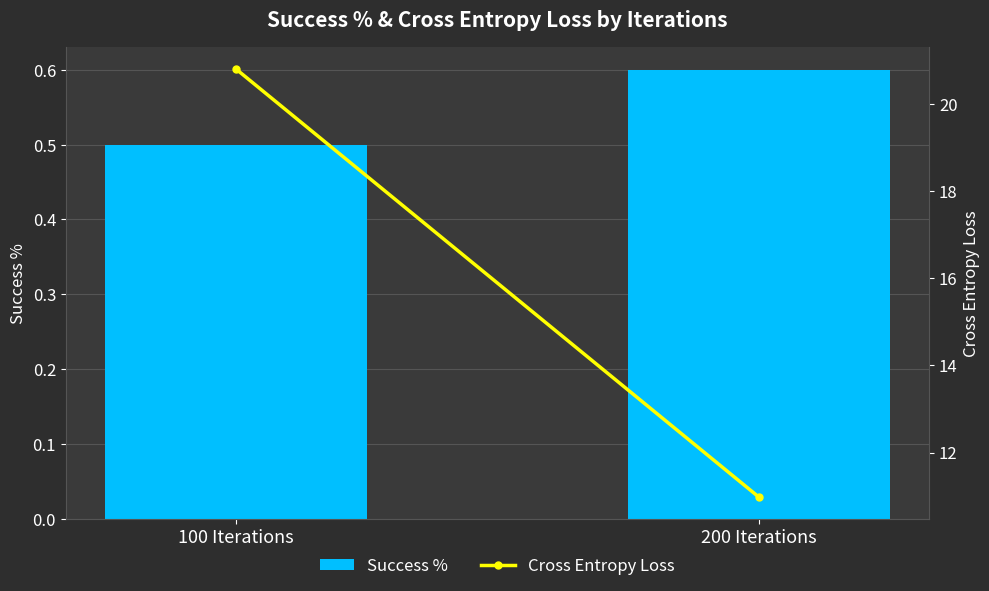

What is the label of the 2nd bar from the right?

100 Iterations